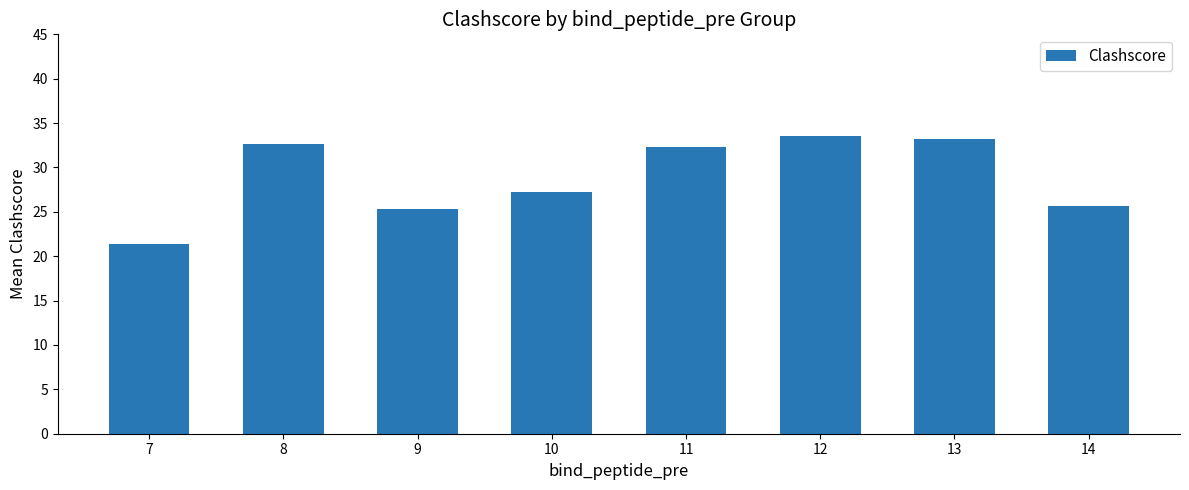

What is the value of the 8th bar from the left?

25.7